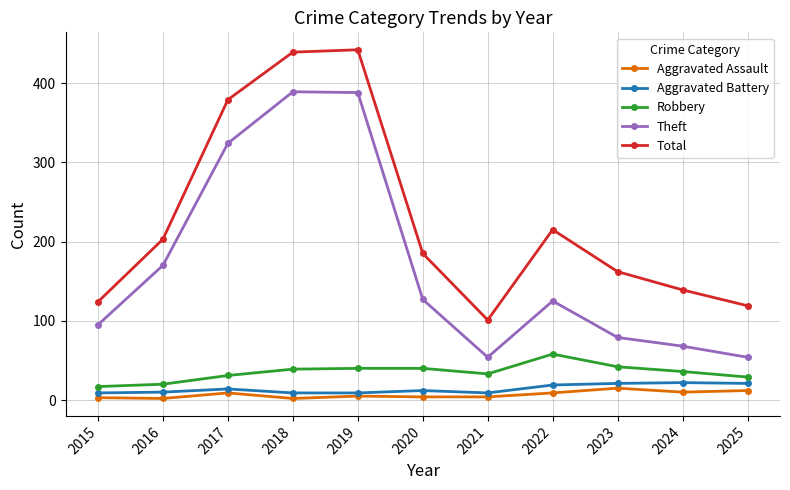

What is the minimum value shown in the chart?

2